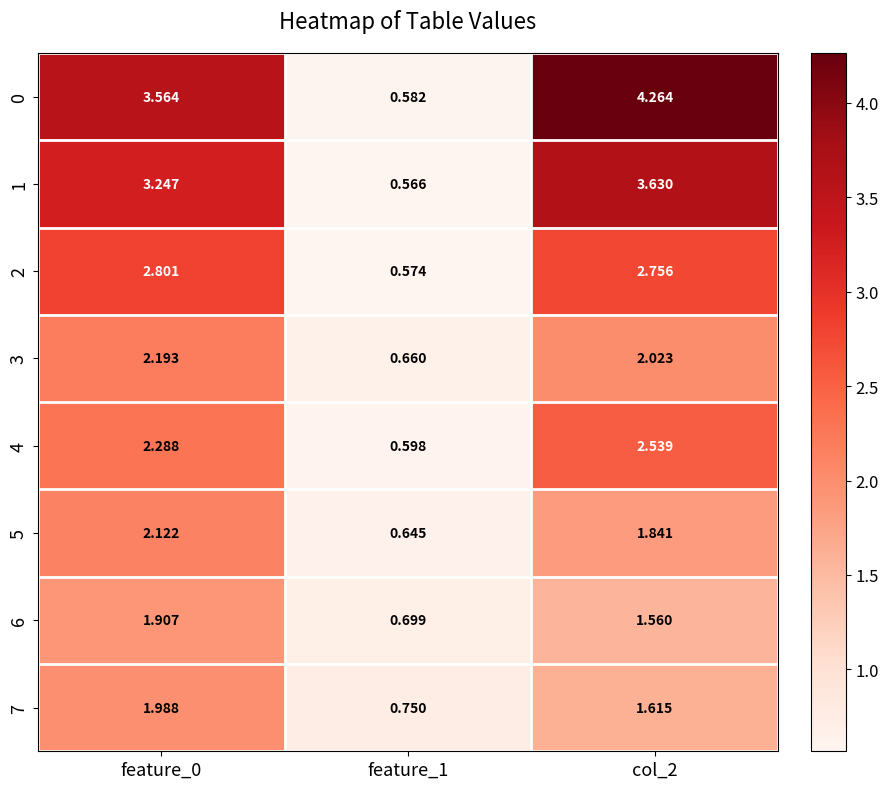

Rank the series by their maximum value, from lowest to highest.

6, 7, 5, 3, 4, 2, 1, 0